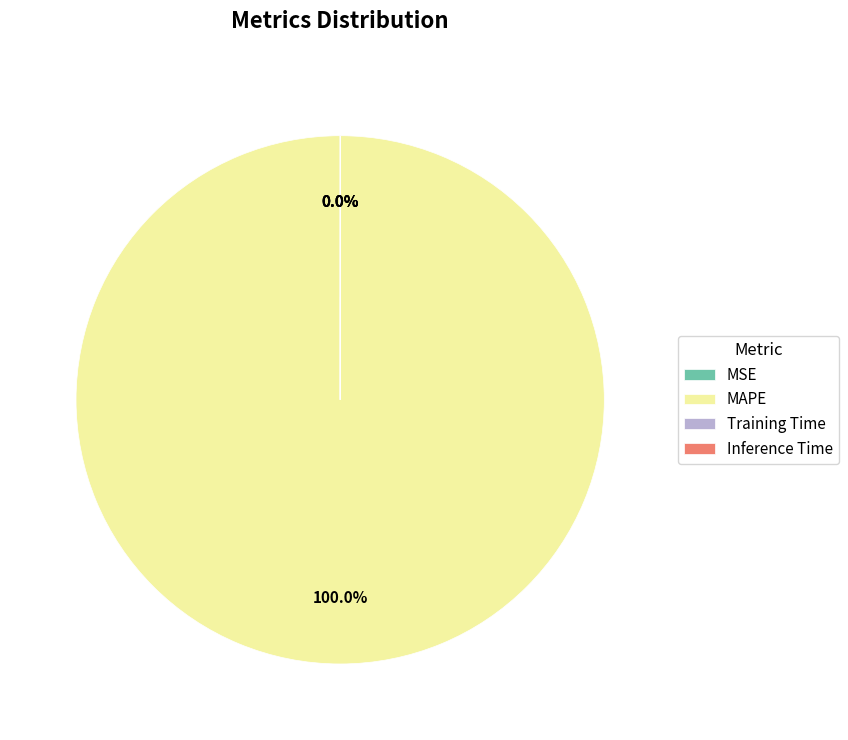

Is the sum of Training Time and MSE greater than half?

No